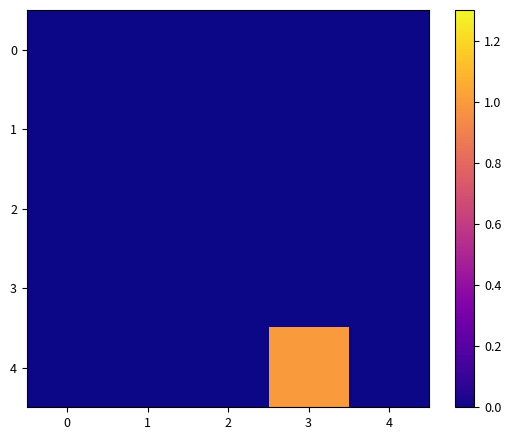

Between 2 and 0, which is larger?

2